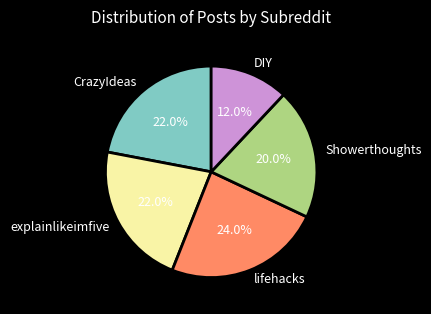

What percentage is the DIY slice, to the nearest percent?

12%